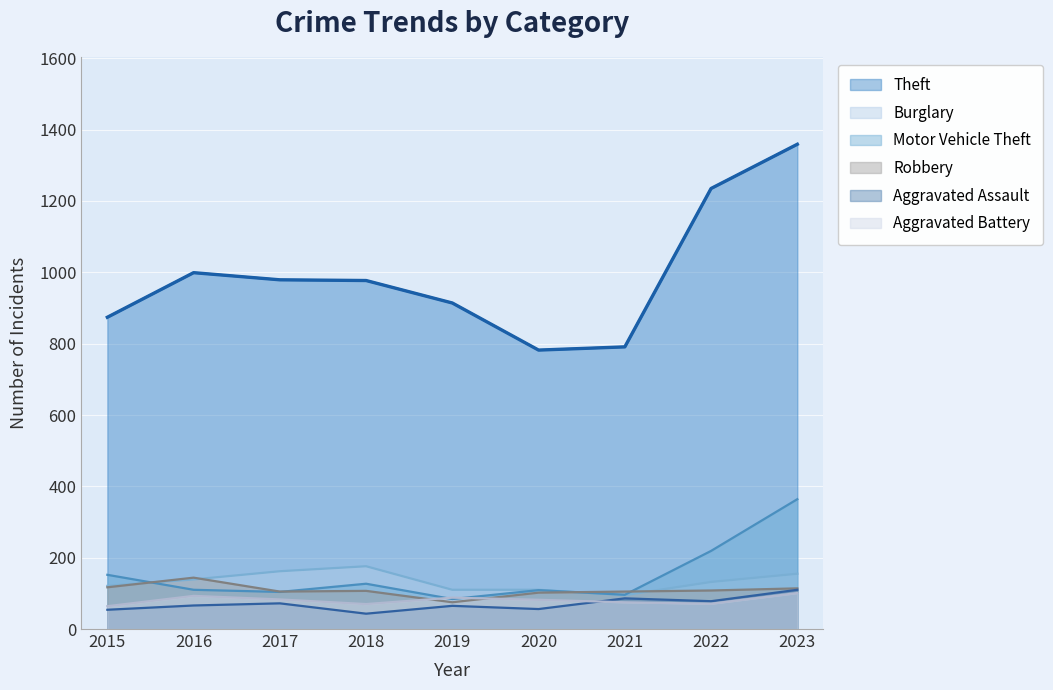

Rank the series by their maximum value, from lowest to highest.

Aggravated Battery, Aggravated Assault, Robbery, Burglary, Motor Vehicle Theft, Theft